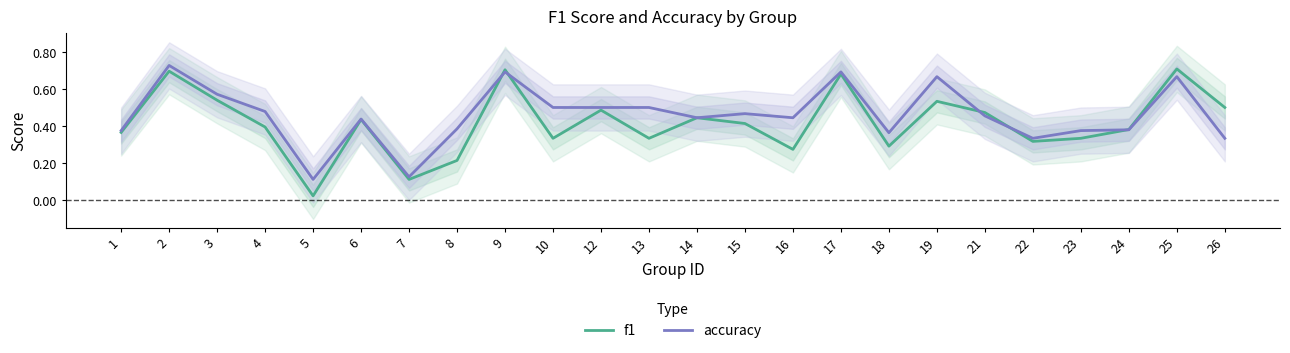

Where is the first local minimum for f1?

5